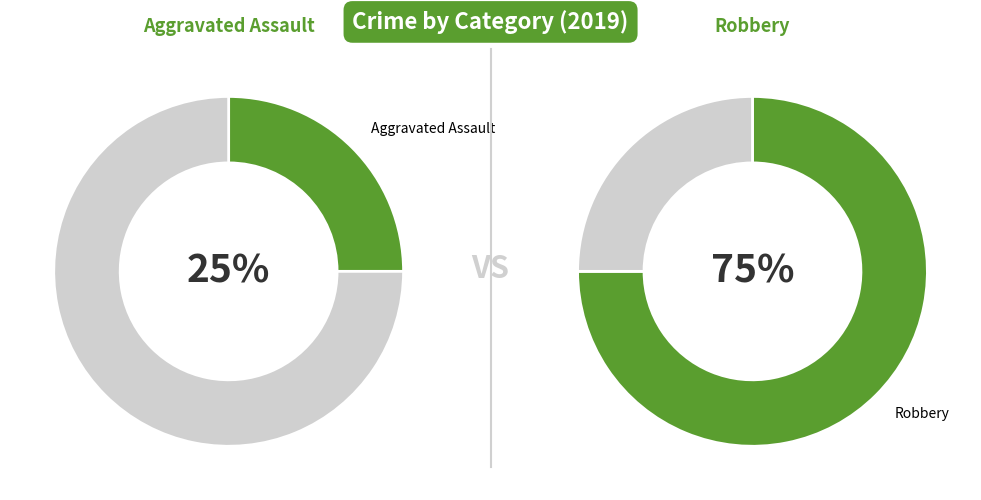

What is the majority slice?

Robbery